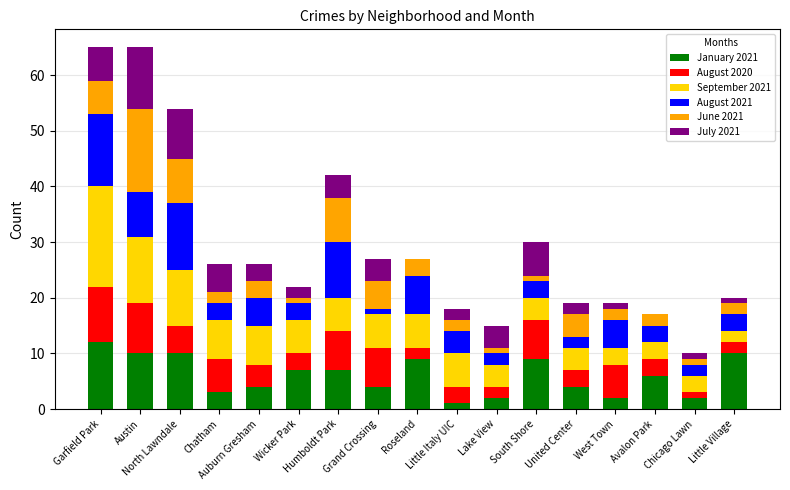

What is the maximum value for January 2021?

12